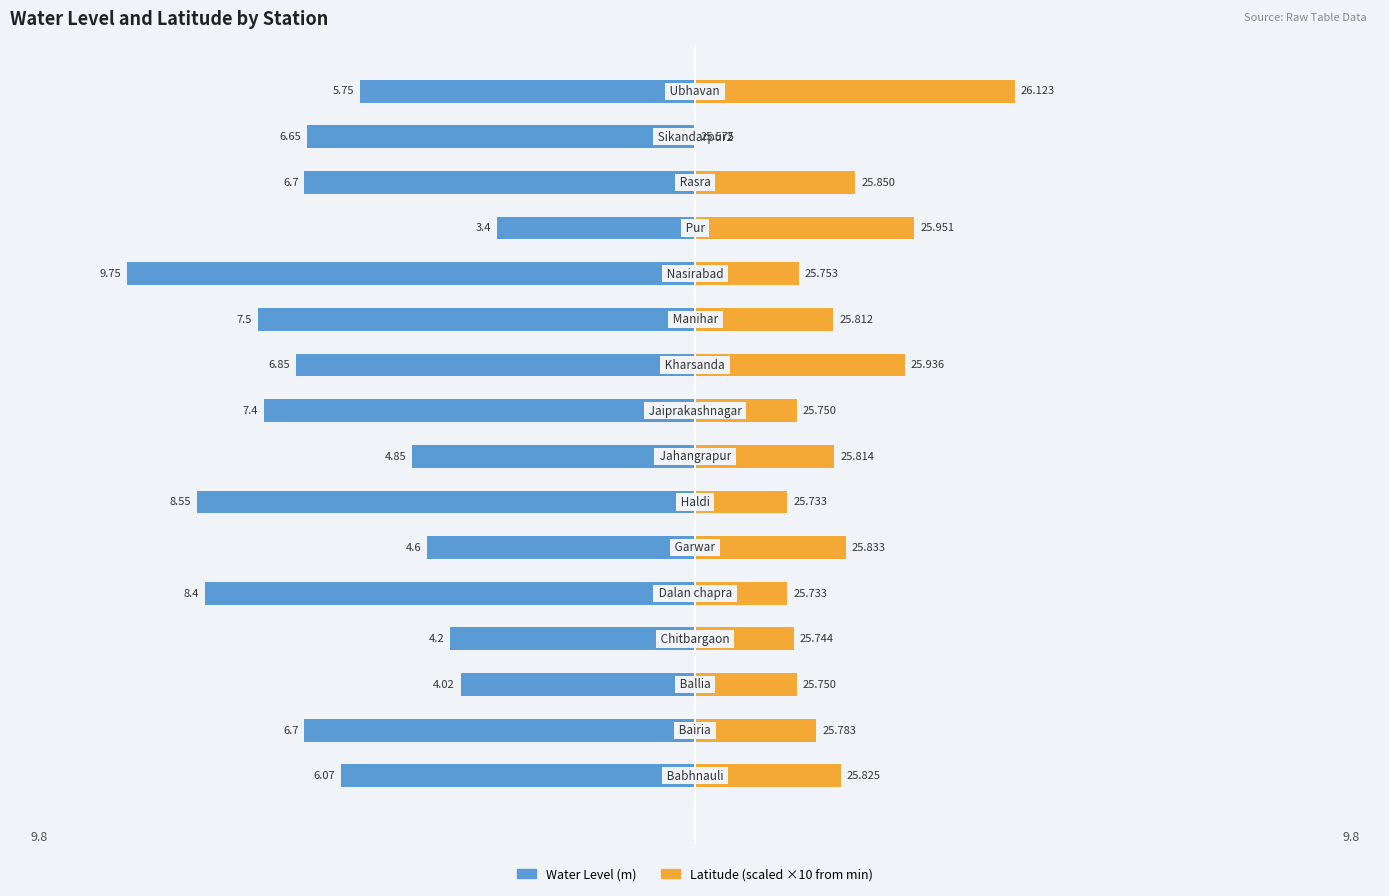

Is the value of Latitude (scaled) at 13 greater than the value of Water Level (m) at 0?

Yes